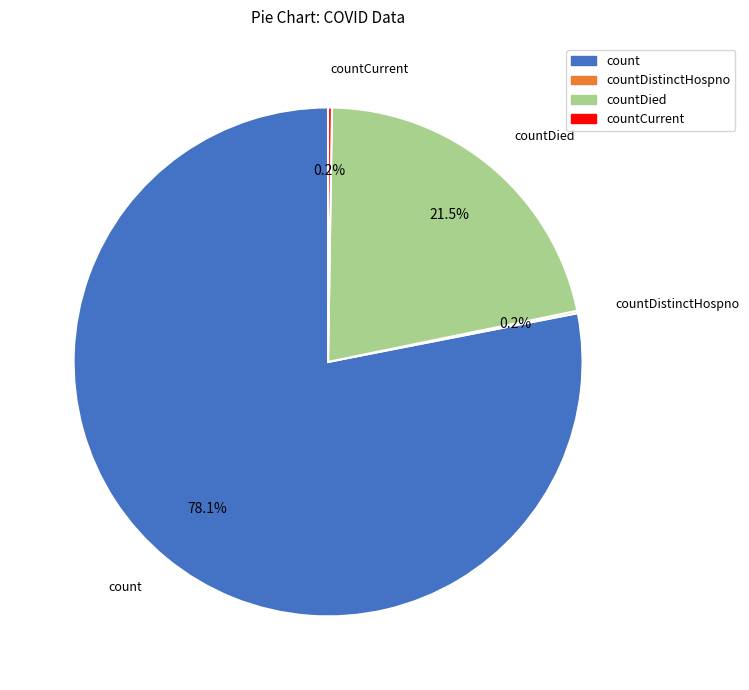

Which category has the biggest portion of the pie?

count